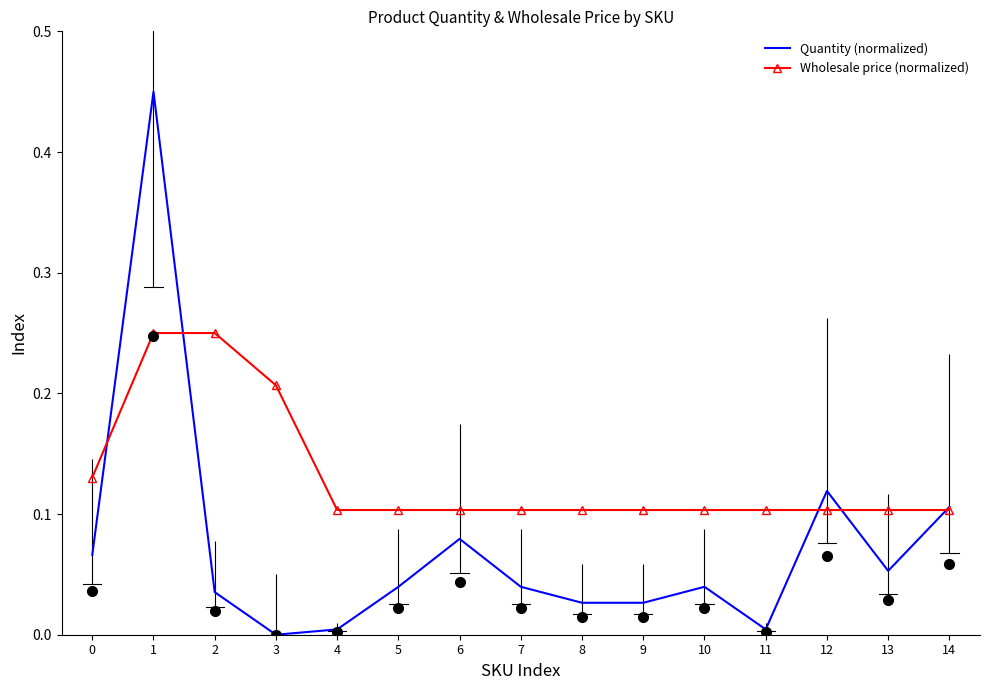

The value of Wholesale price (normalized) at 11 is 0.1. True or false?

True